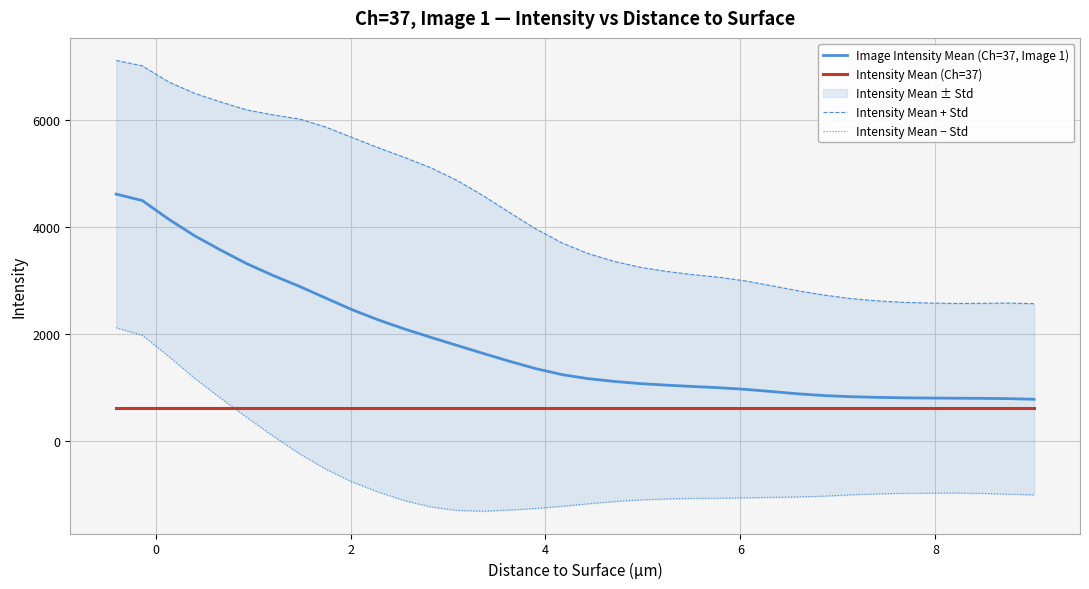

True or false: Intensity Mean − Std and Intensity Mean + Std cross at least once.

False